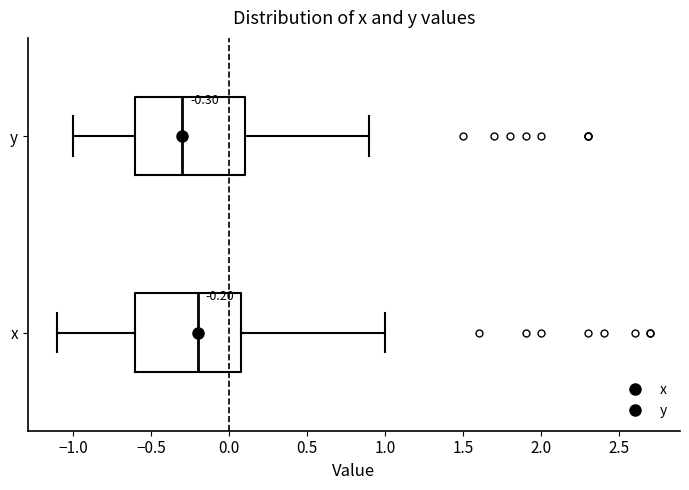

Which box has the furthest to the left median line?

y